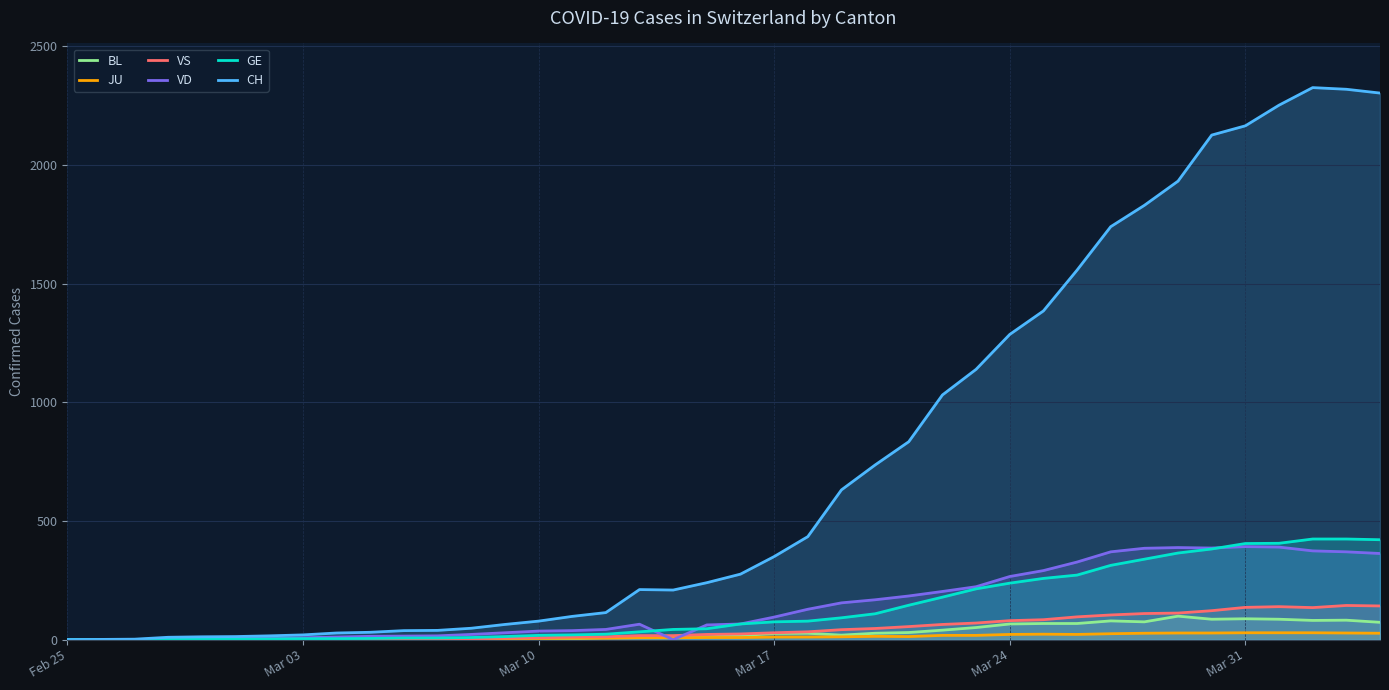

Count the number of categories in the chart.

40